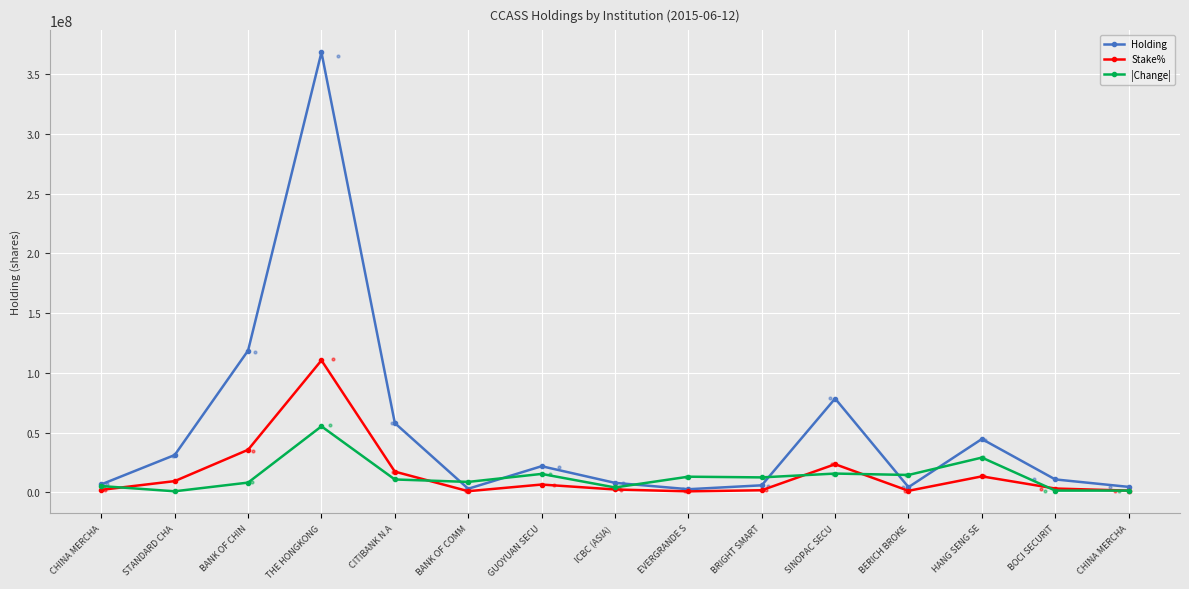

At how many categories does at least one series exceed 227196328?

1